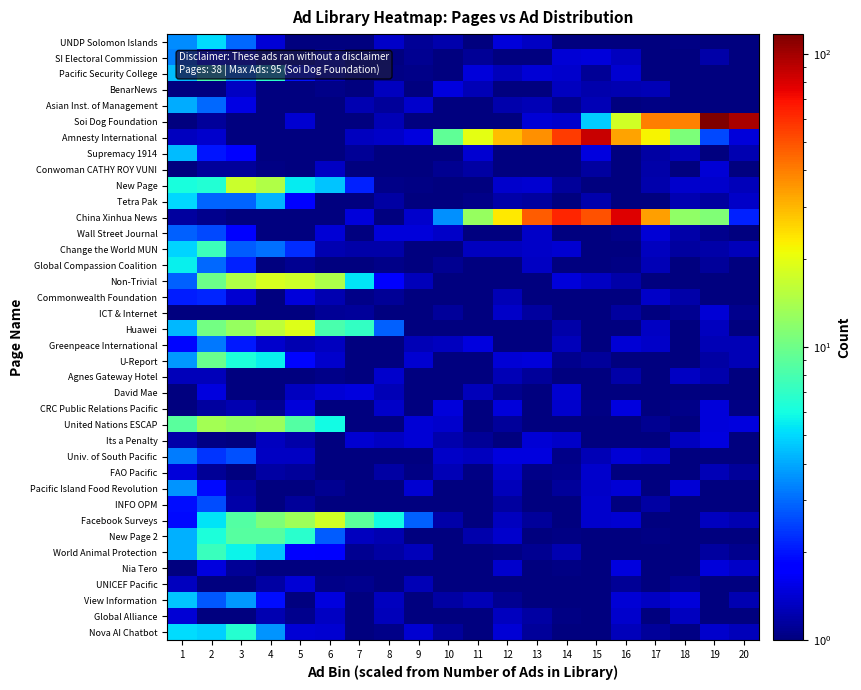

What is the minimum value shown in the chart?

1.0